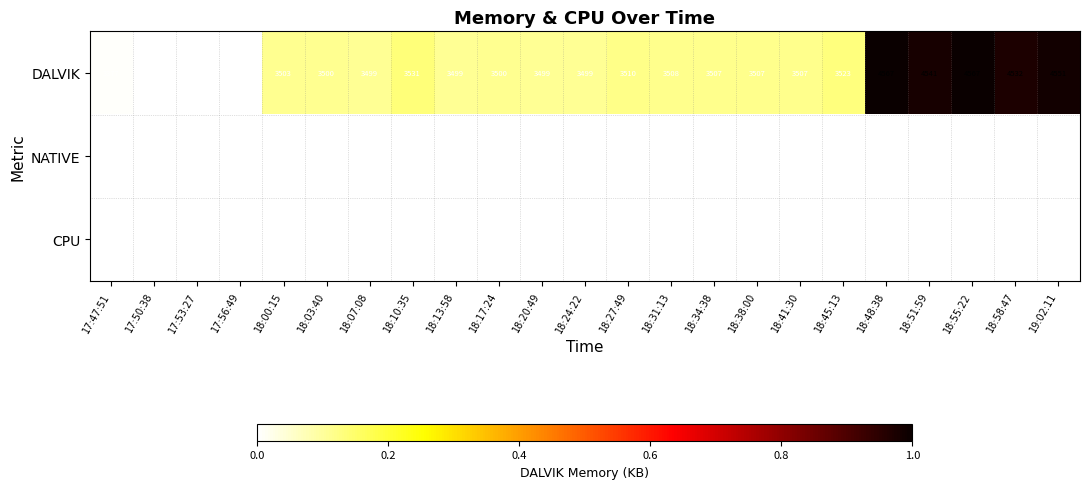

Where is DALVIK nearest to the value 3967?

18:10:35